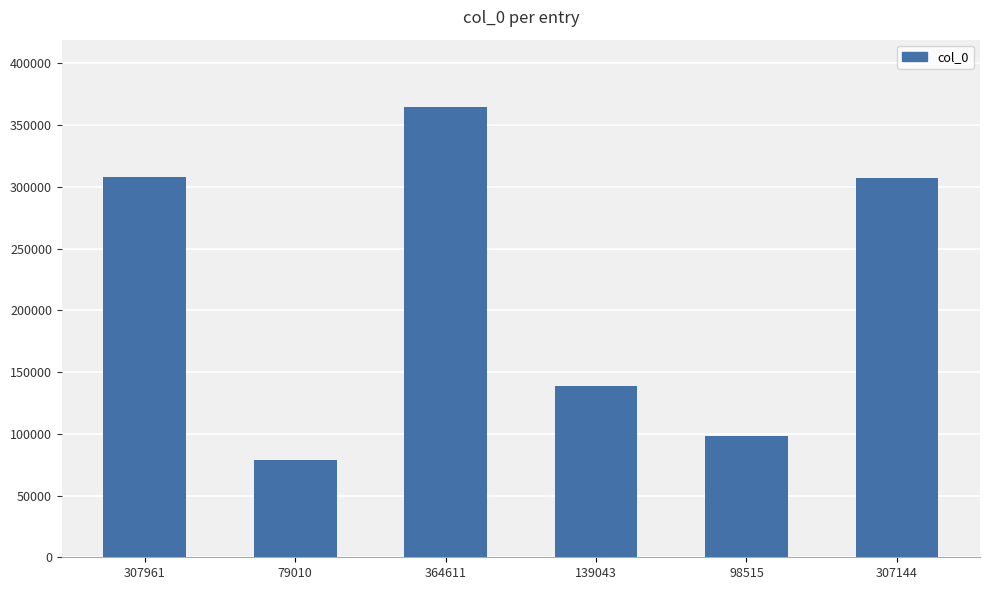

At which category does the chart reach its minimum across all series?

79010